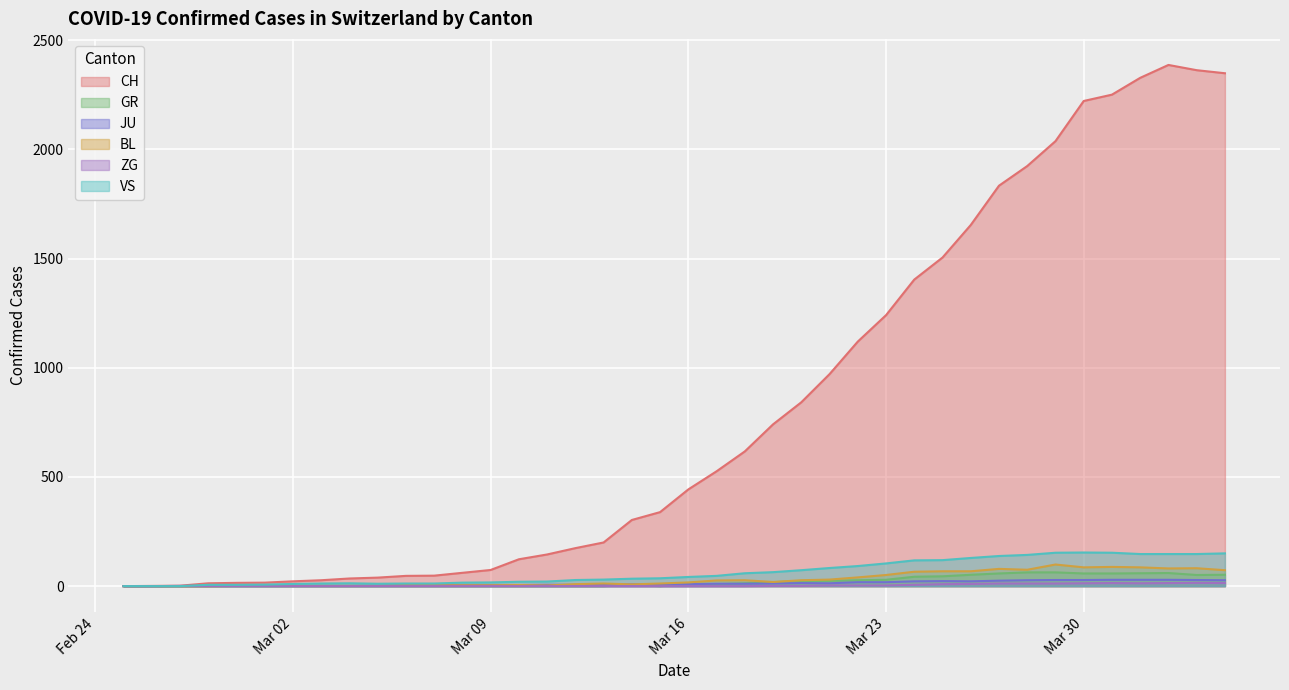

List the series in order of their peak value, lowest first.

ZG, JU, GR, BL, VS, CH